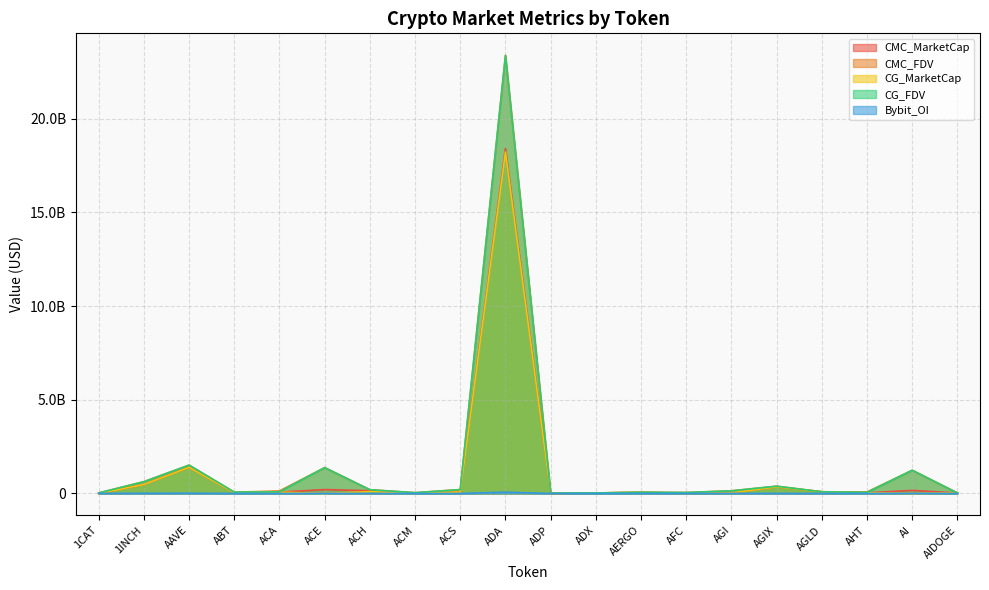

What is the difference between the CMC_FDV values at ACA and AHT?

55004432